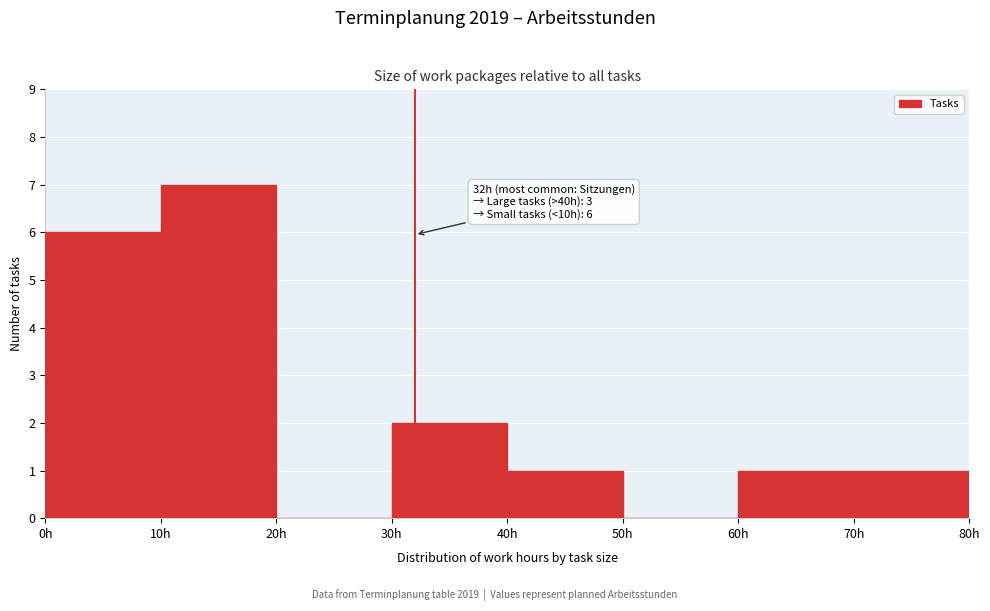

Which range on the x-axis has the tallest bar?

10 to 20